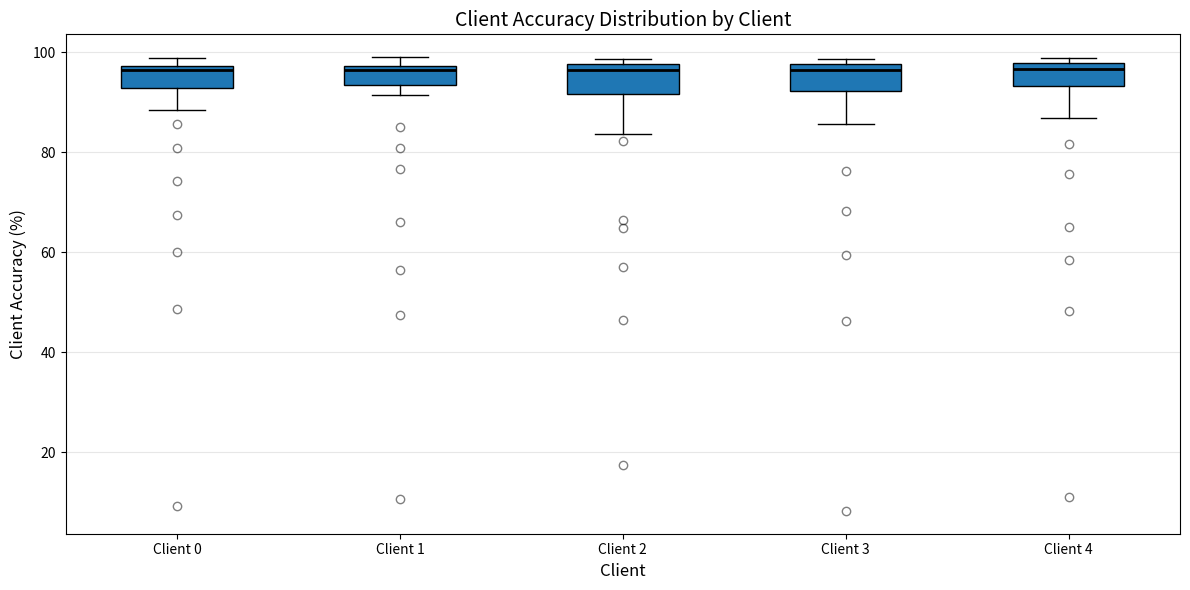

Reading left to right, read every box against the y-axis: the position of its median line, the range the box covers, and the ends of its whiskers. The values are not printed on the chart, so give them approximately, as read against the axis.

Client 0: median 96, box 92 to 98, whiskers 88 to 98 (just above the box's upper edge)
Client 1: median 96, box 94 to 98, whiskers 92 to 100
Client 2: median 96, box 92 to 98, whiskers 84 to 98 (just above the box's upper edge)
Client 3: median 96, box 92 to 98, whiskers 86 to 98 (just above the box's upper edge)
Client 4: median 96, box 94 to 98, whiskers 86 to 98 (just above the box's upper edge)